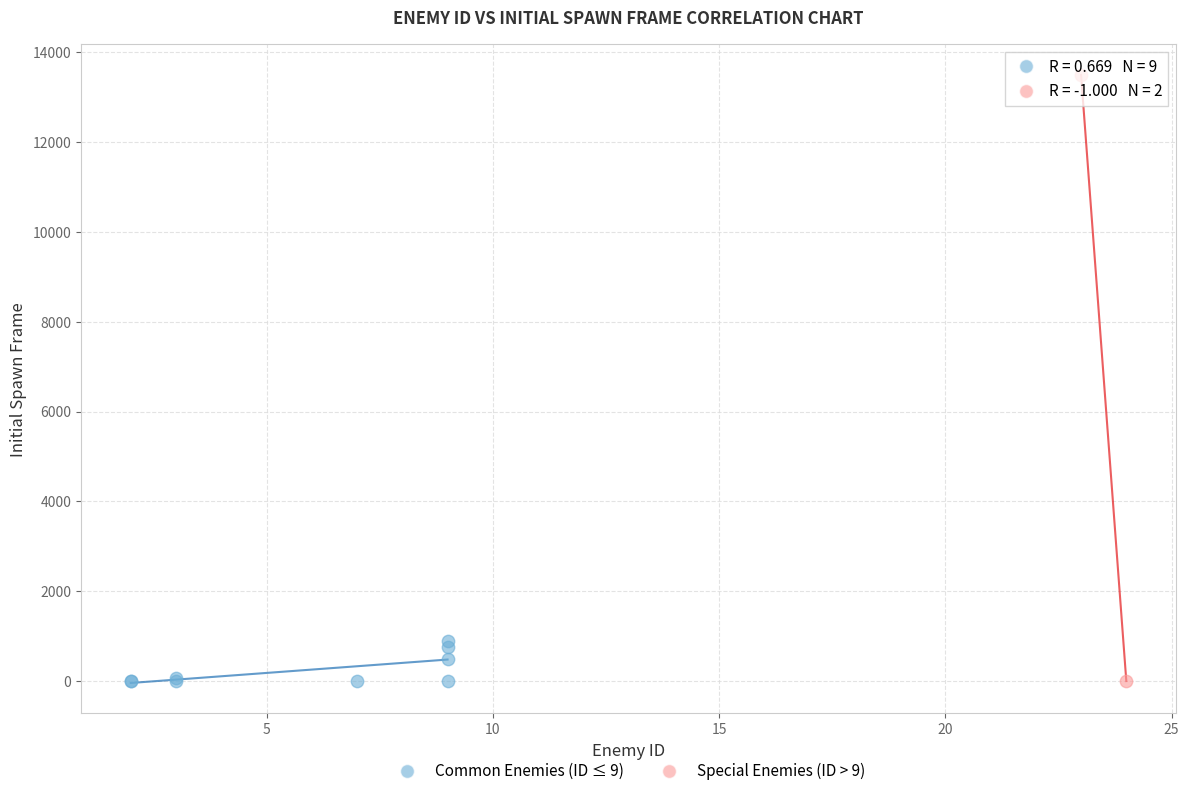

What are all the series names shown in the legend?

Common Enemies (ID ≤ 9), Special Enemies (ID > 9)